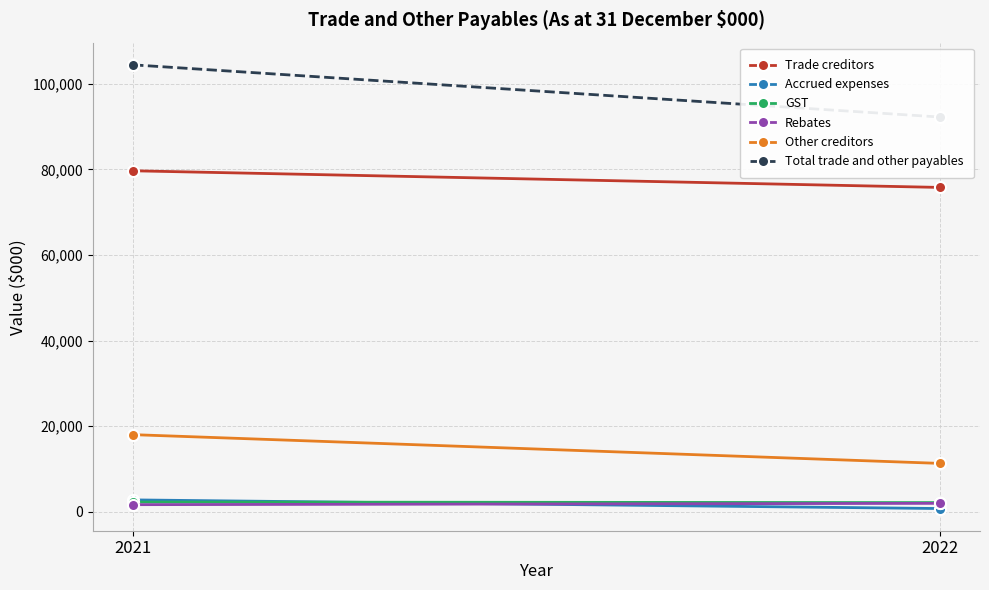

The value of Accrued expenses at 2021 is 2782. True or false?

True